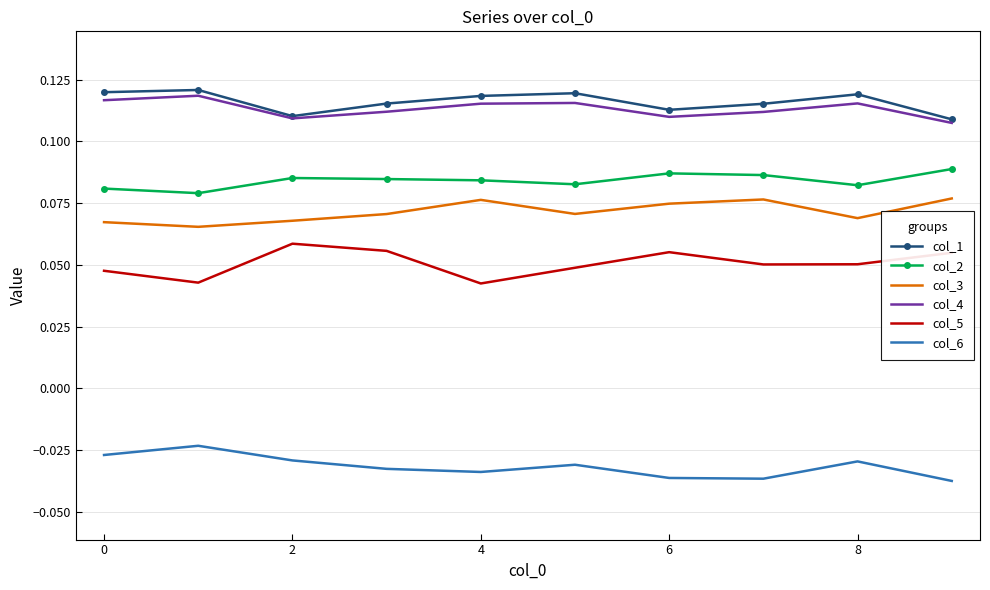

True or false: col_3 and col_5 intersect in this chart.

False